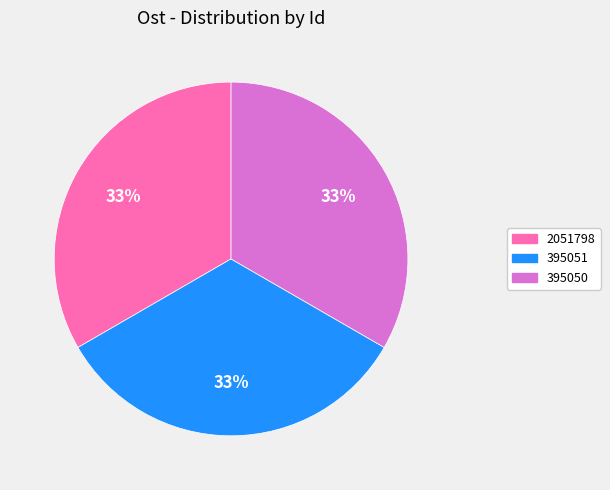

Does 2051798 account for over 50% of the chart?

No